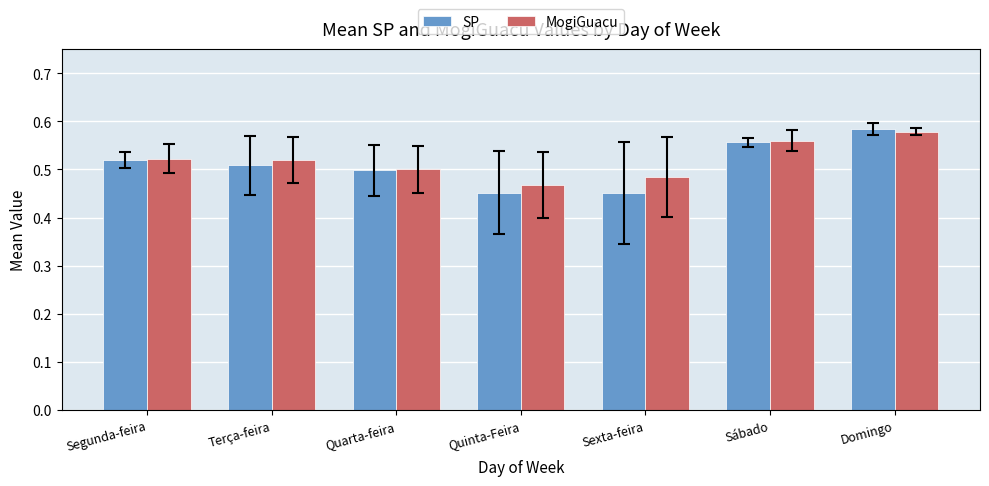

Is it true that MogiGuacu equals 0.1 at Segunda-feira?

False